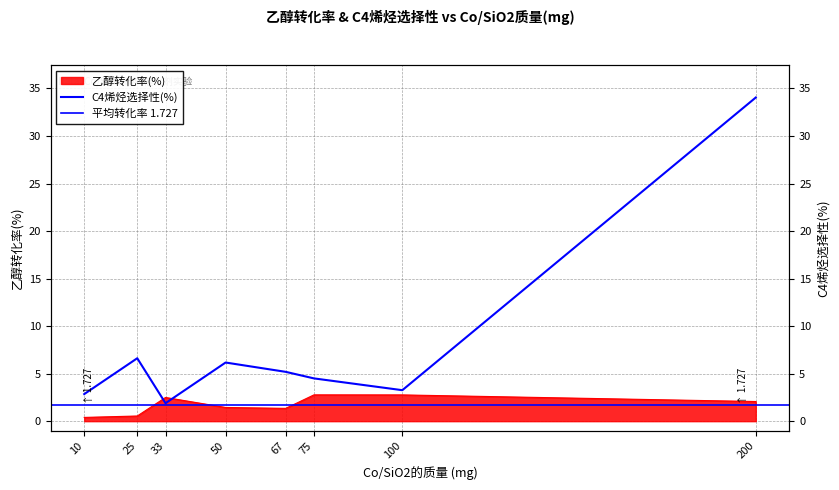

What is the difference between the second highest and minimum values in the 乙醇转化率(%) series?

2.4